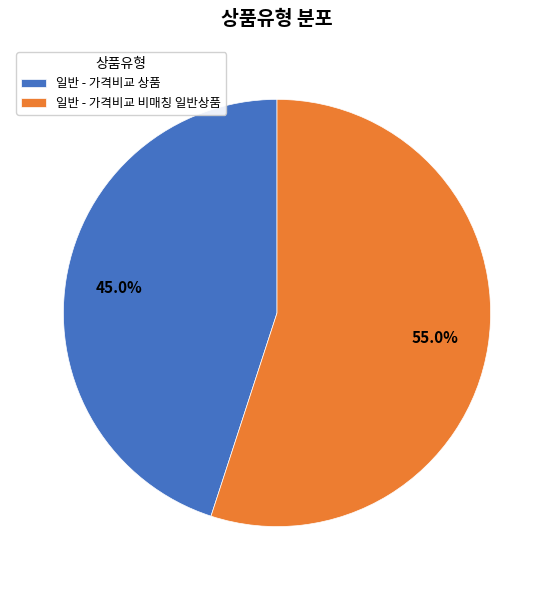

Is it true that 일반 - 가격비교 비매칭 일반상품 is 55% of the pie?

True